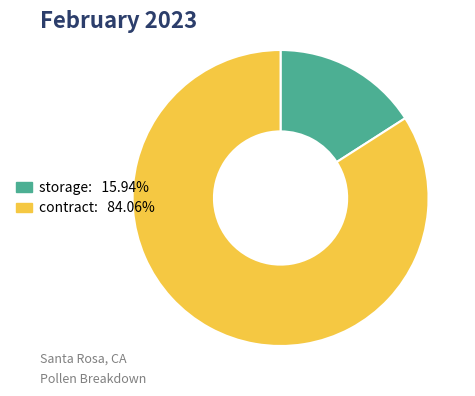

Count the number of slices in the pie.

2